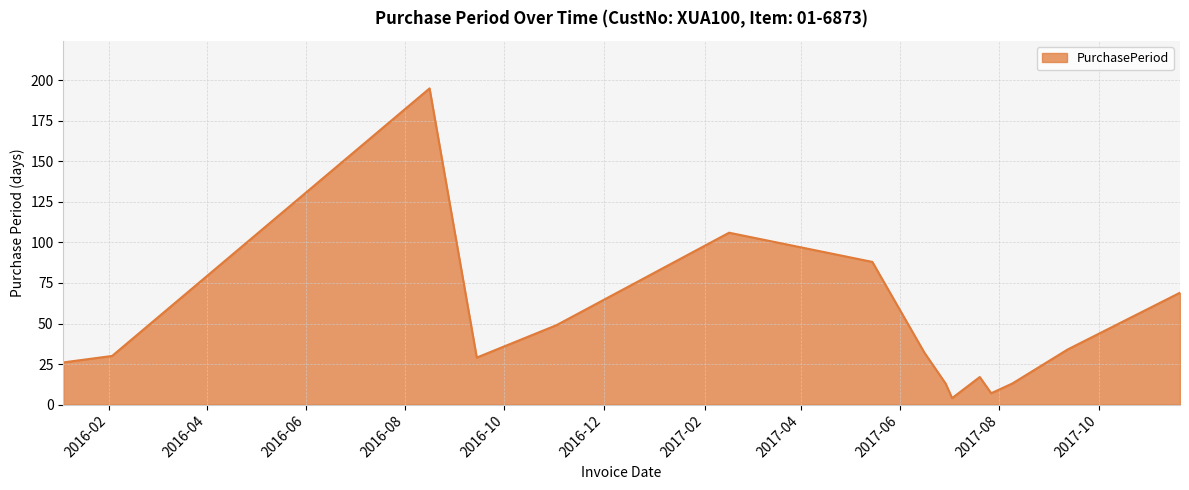

What is the average value?

47